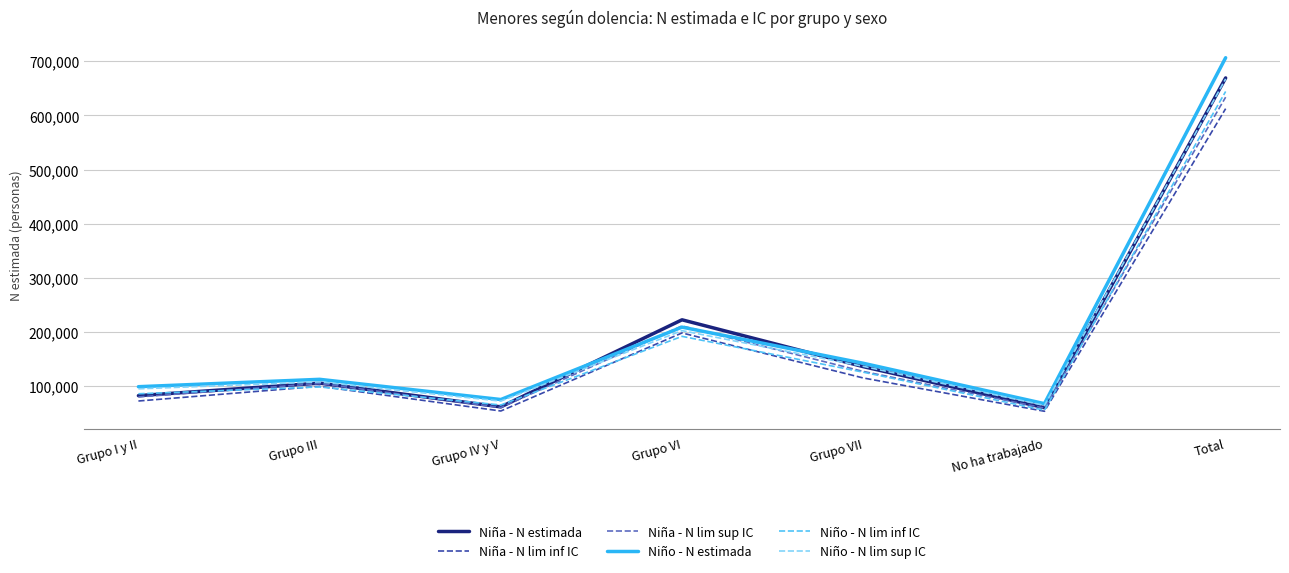

What value does the Niña - N lim inf IC series have at No ha trabajado, to the nearest 100?

53700